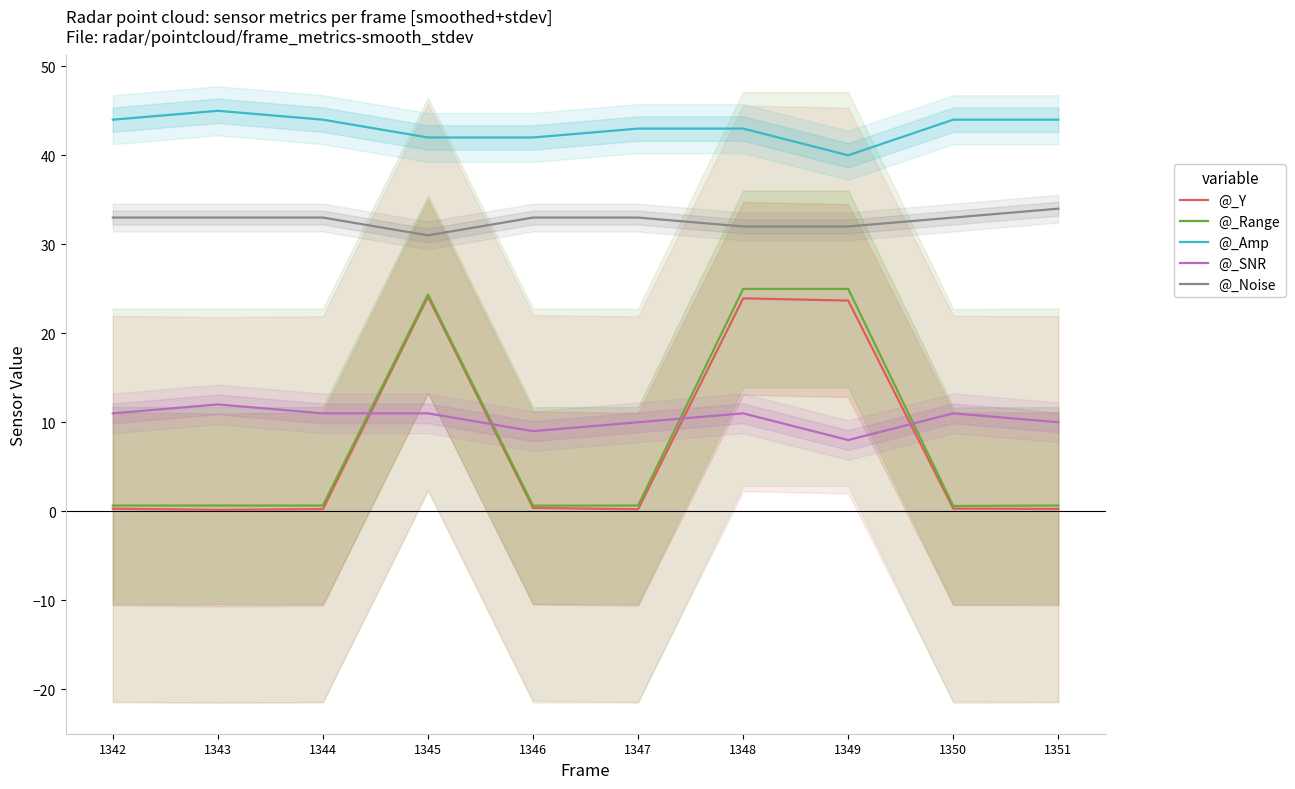

Which has a higher value, 1345 or 1348?

1345